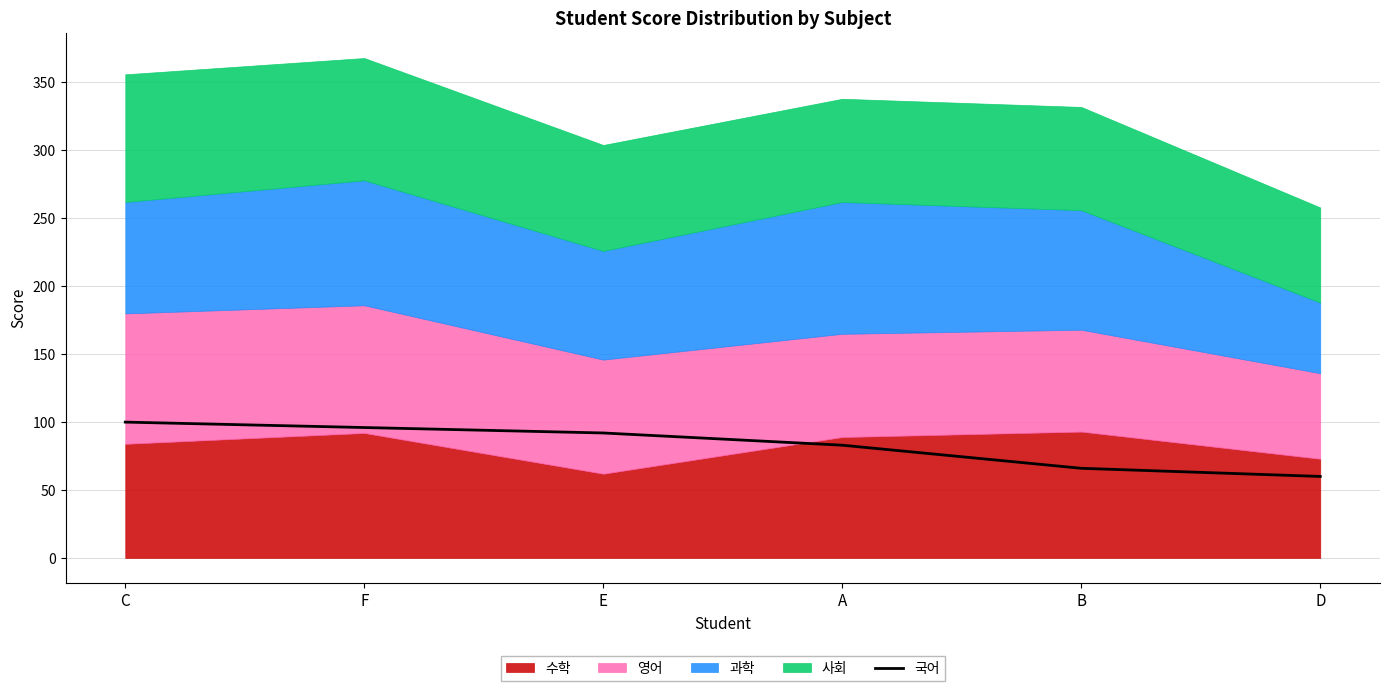

How many values are between 66 and 96?

4